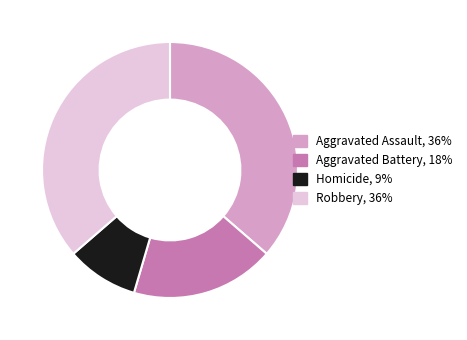

What is the ratio of the value at Aggravated Assault to the value at Homicide?

4.0